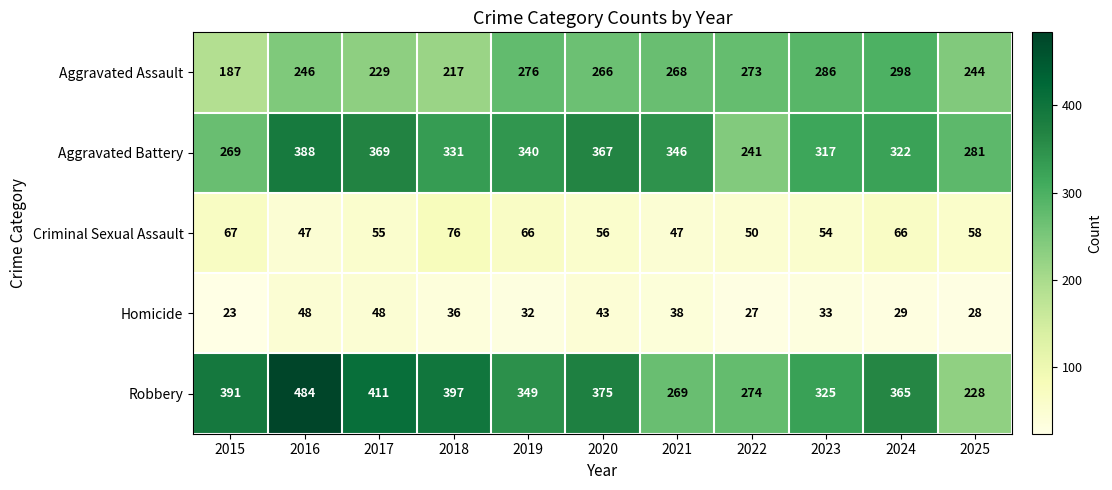

Which category has the highest value across all series?

2016